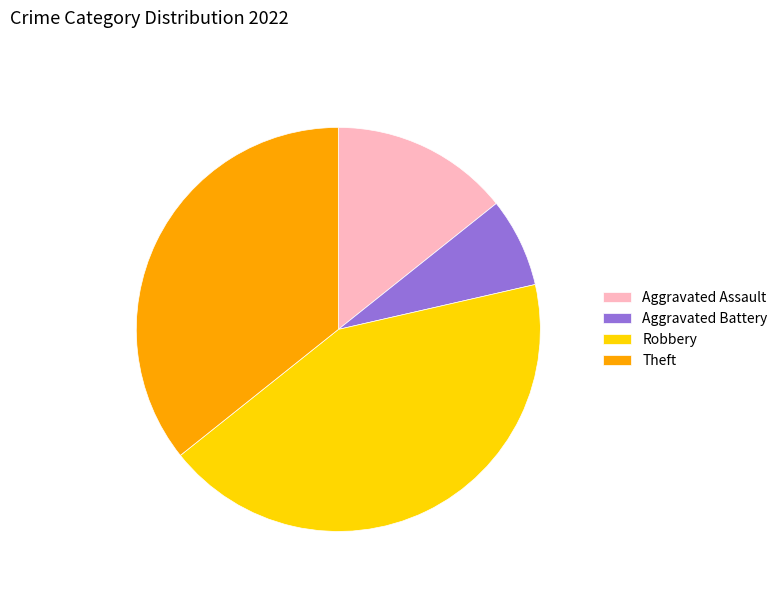

Rank the categories by value from lowest to highest.

Aggravated Battery, Aggravated Assault, Theft, Robbery